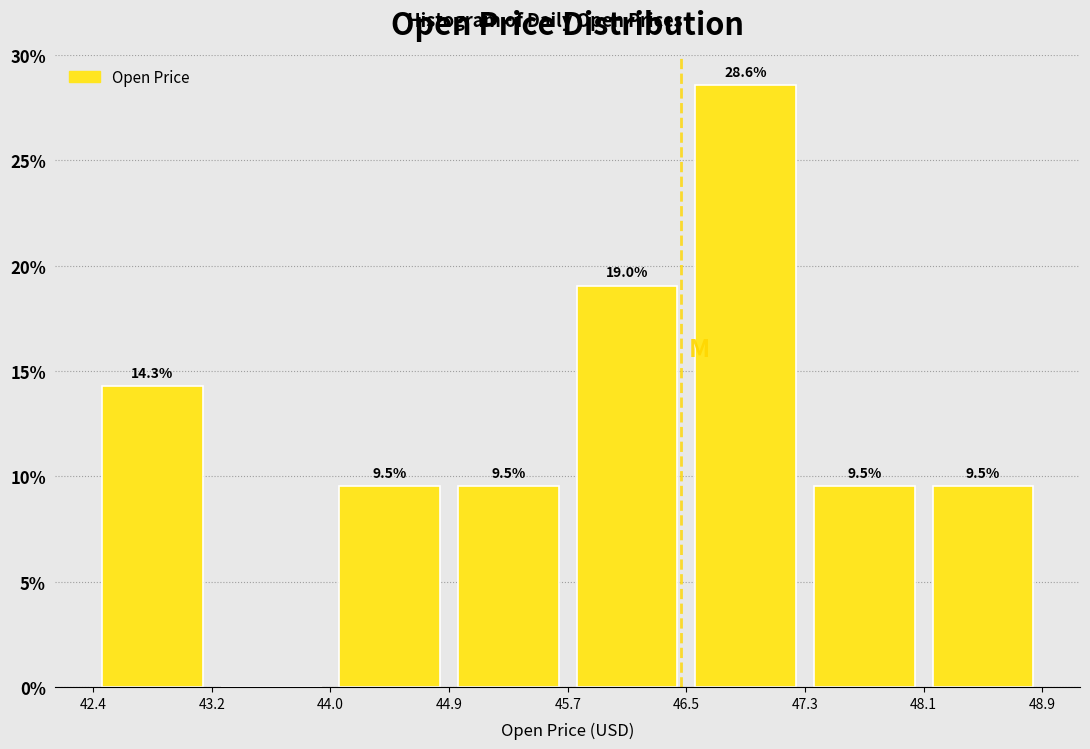

Over which range of the x-axis is the bar tallest?

46.5 to 47.3